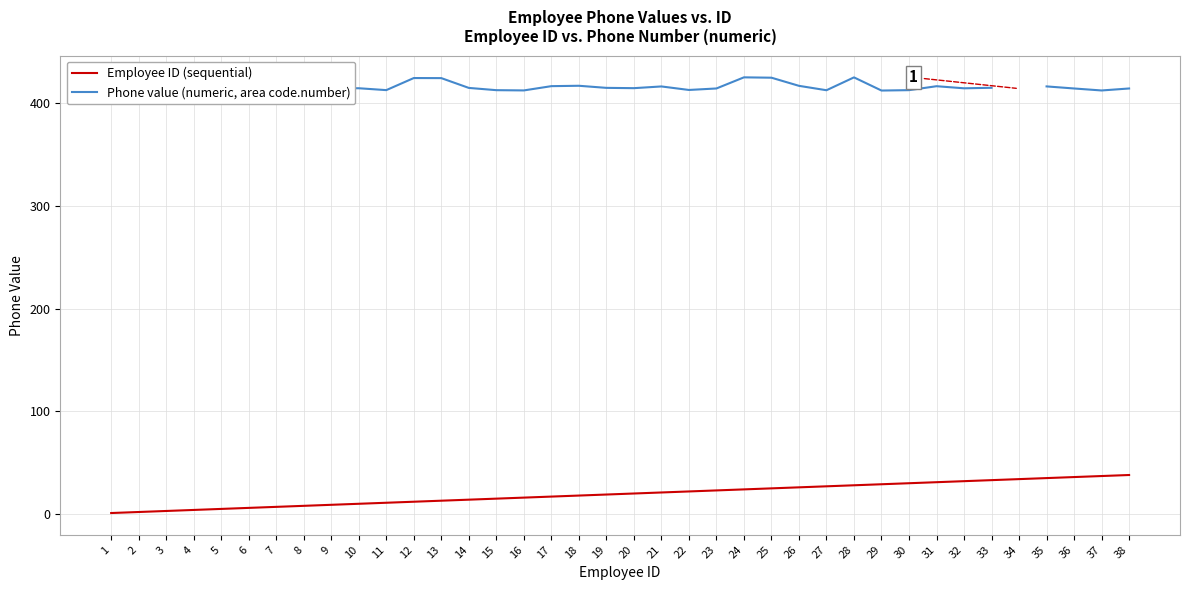

List the series in order of their peak value, lowest first.

Employee ID (sequential), Phone value (numeric, area code.number)